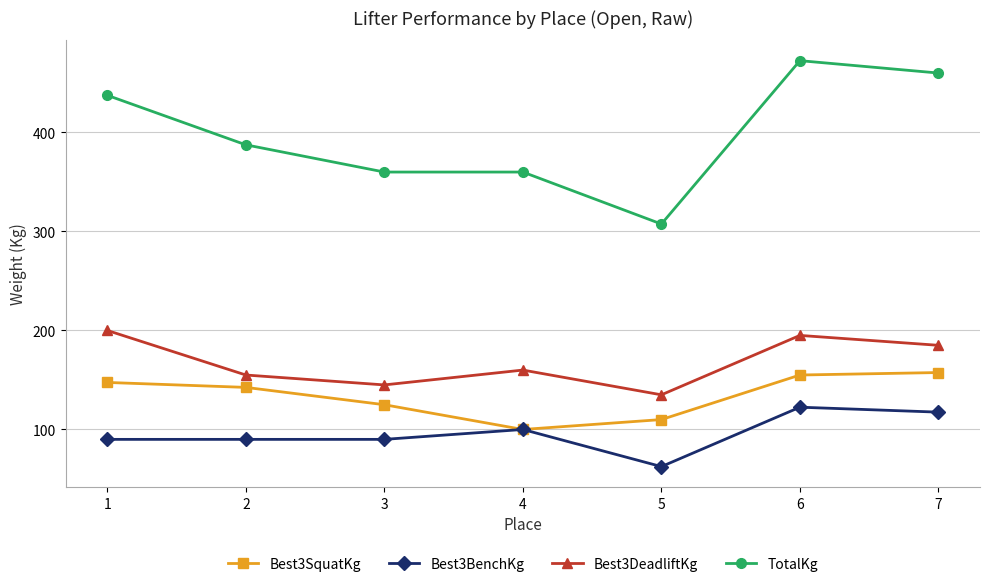

What is the difference between the highest and lowest values at 5?

245.0